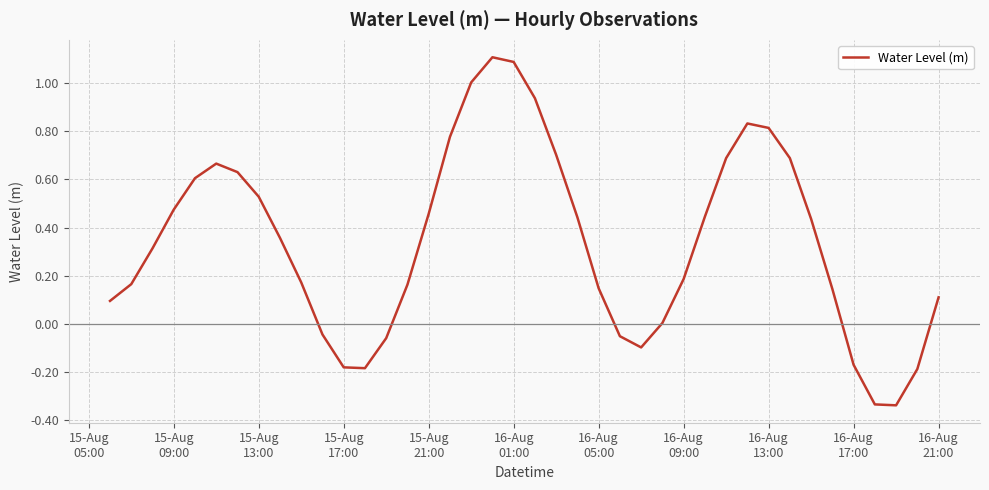

Does the chart display data point markers on the line(s)?

No